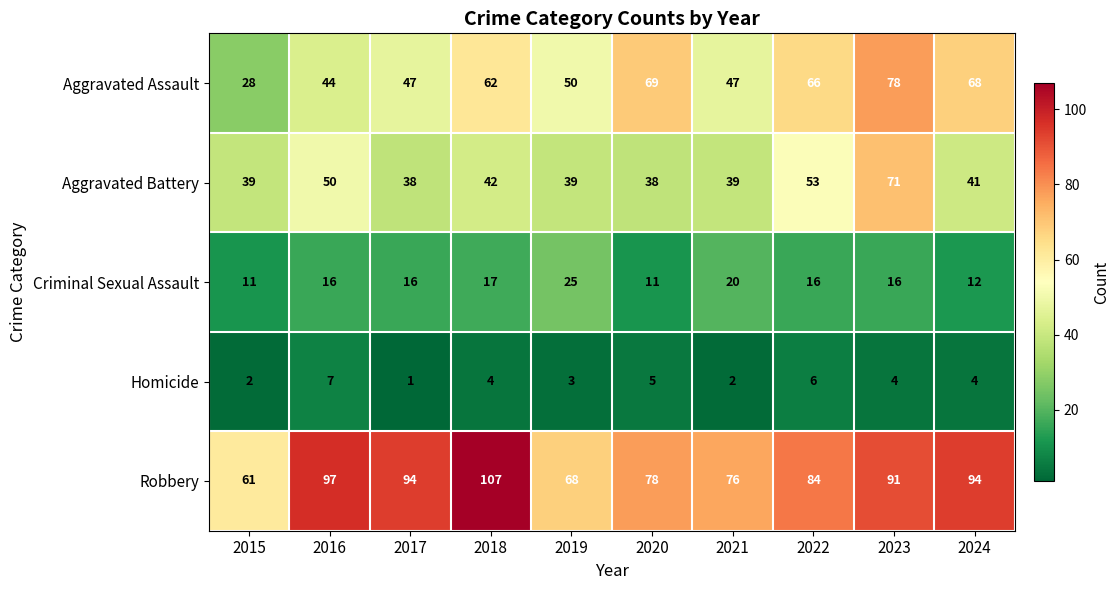

Rank the series by their maximum value, from lowest to highest.

Homicide, Criminal Sexual Assault, Aggravated Battery, Aggravated Assault, Robbery